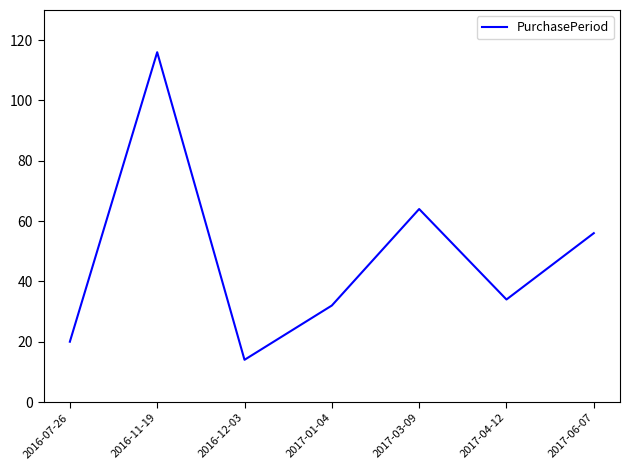

Reading left to right, what are all the values shown in this chart?

20	116	14	32	64	34	56